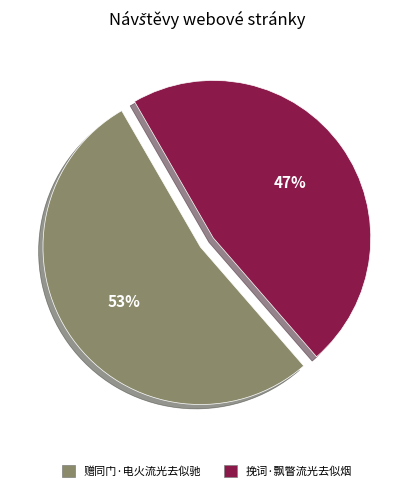

True or false: 挽词·飘瞥流光去似烟 accounts for 47% of the total.

True